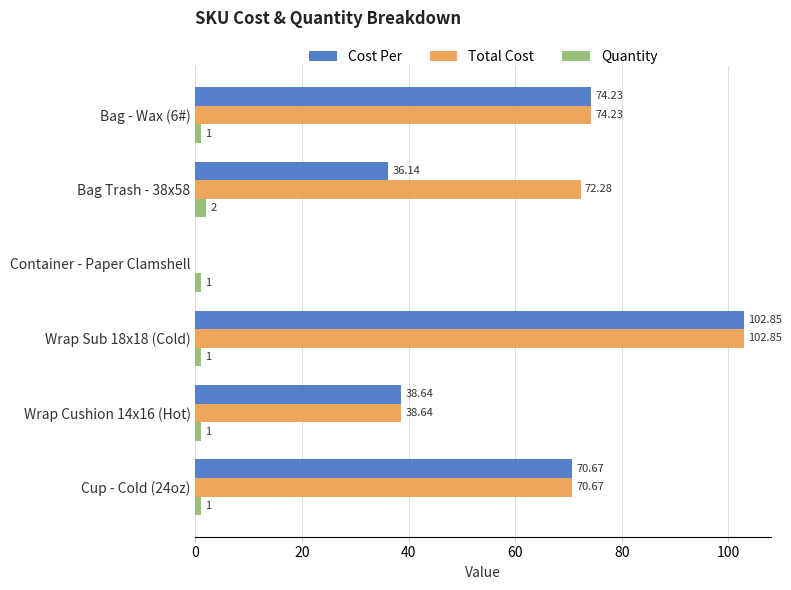

Which series changed the most between Bag - Wax (6#) and Bag Trash - 38x58?

Cost Per